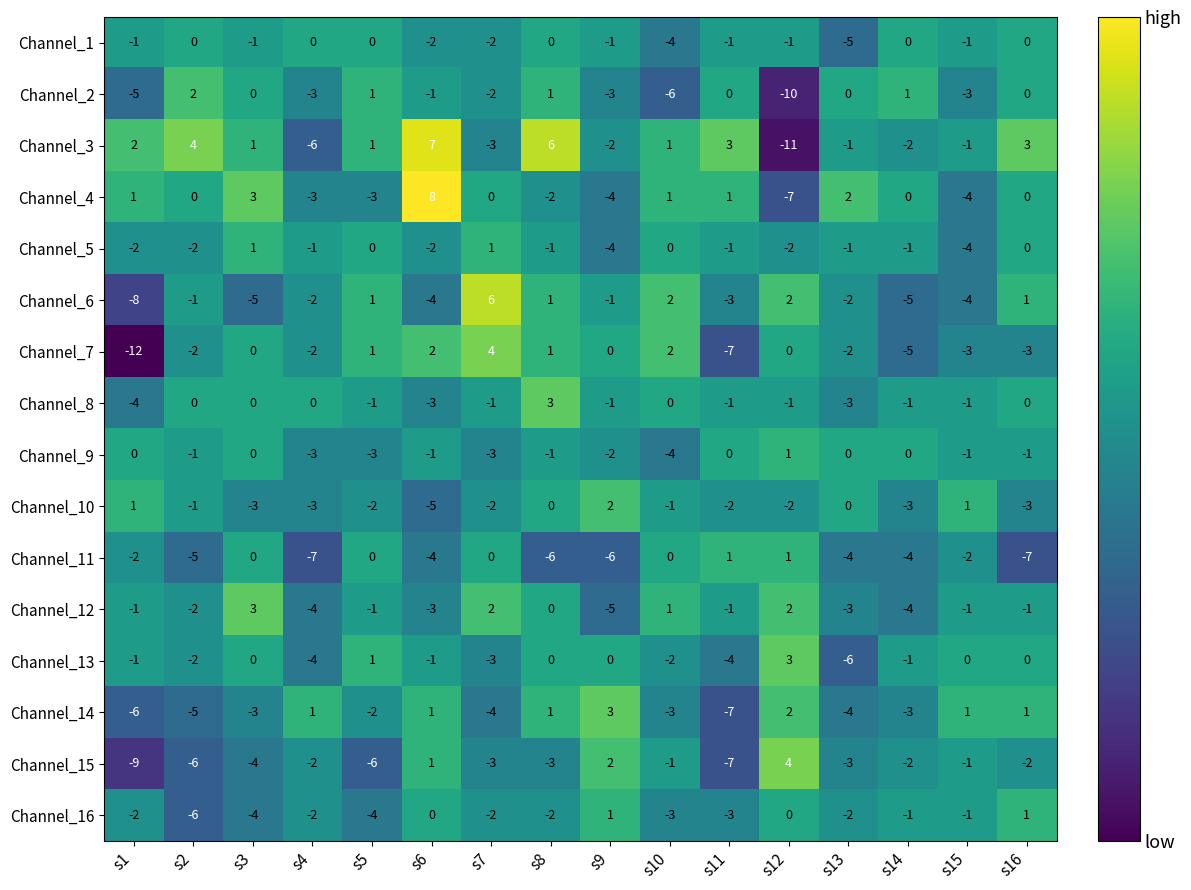

What is the minimum value shown in the chart?

-12